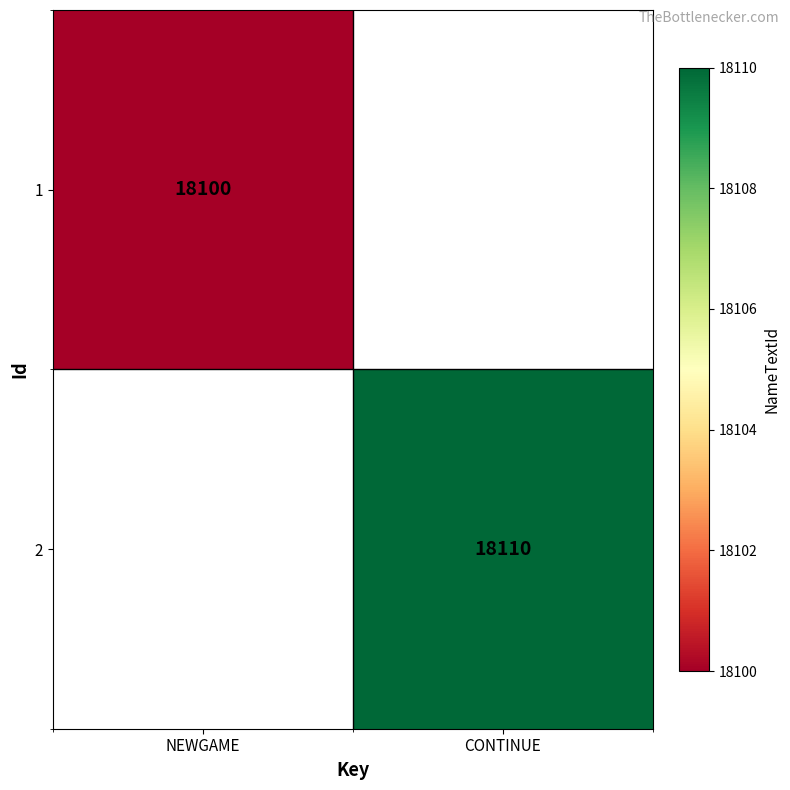

The value of 1 at NEWGAME is 18100. True or false?

True